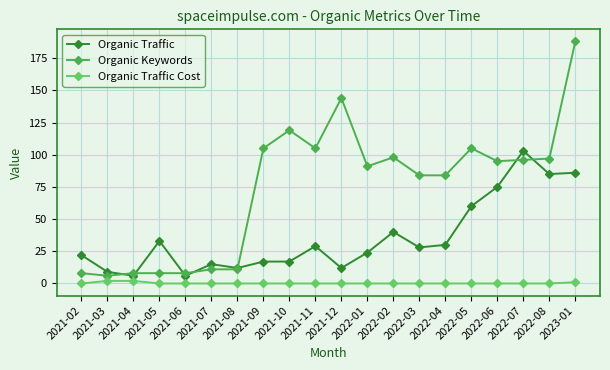

What is the label of the 16th point from the right?

2021-06